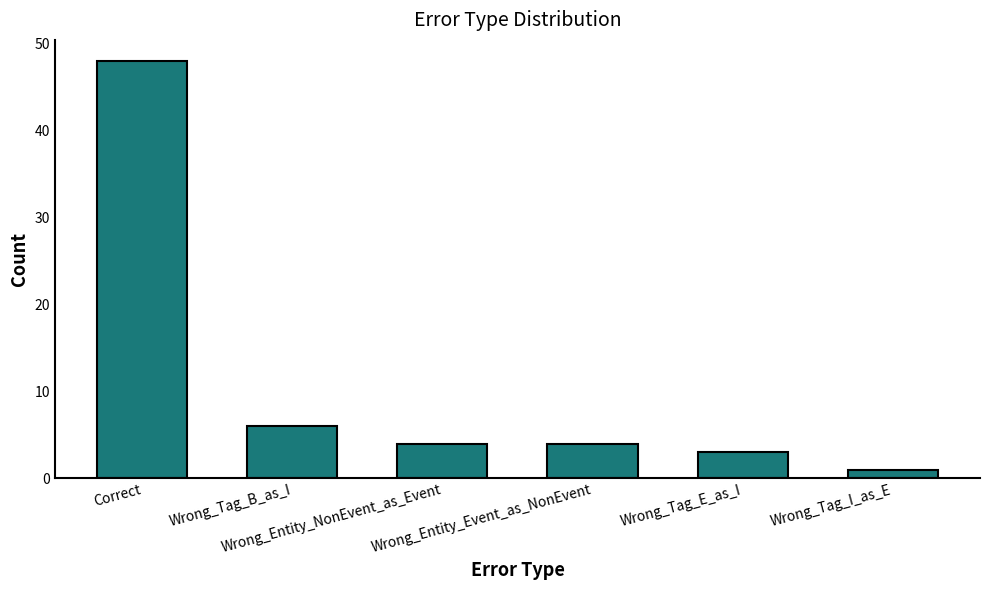

Reading right to left, what are all the values shown in this chart?

Wrong_Tag_I_as_E=1	Wrong_Tag_E_as_I=3	Wrong_Entity_Event_as_NonEvent=4	Wrong_Entity_NonEvent_as_Event=4	Wrong_Tag_B_as_I=6	Correct=48